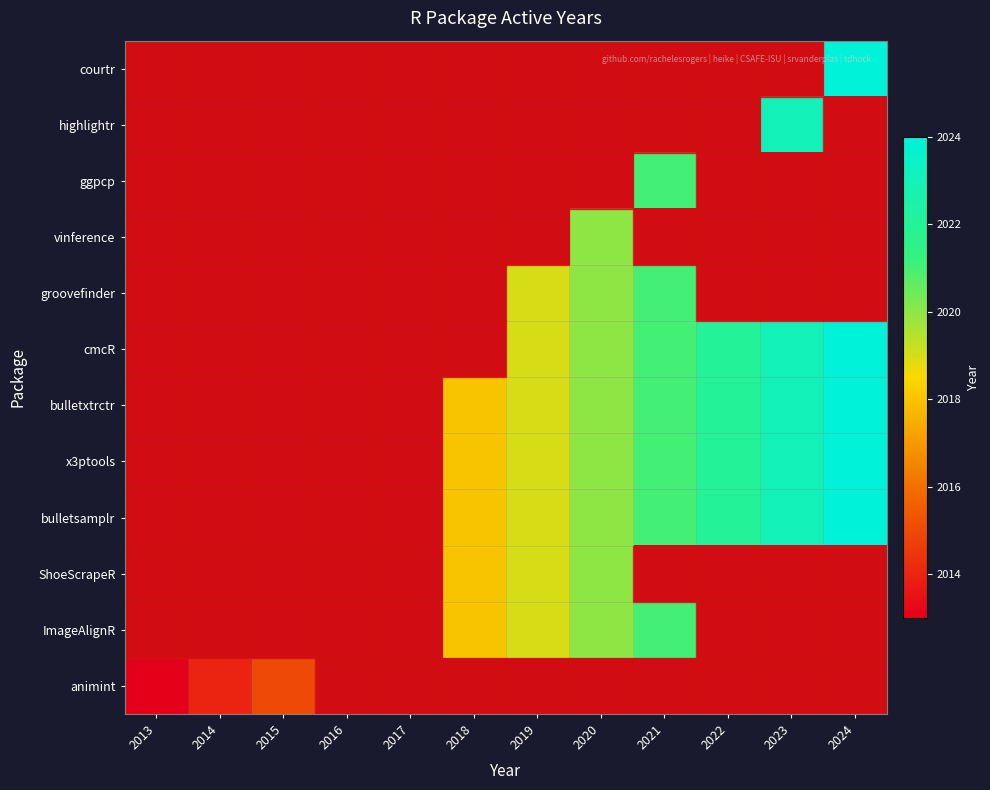

Reading left to right, what are all the values shown in this chart?

courtr: 2013=0	2014=0	2015=0	2016=0	2017=0	2018=0	2019=0	2020=0	2021=0	2022=0	2023=0	2024=2024
highlightr: 2013=0	2014=0	2015=0	2016=0	2017=0	2018=0	2019=0	2020=0	2021=0	2022=0	2023=2023	2024=0
ggpcp: 2013=0	2014=0	2015=0	2016=0	2017=0	2018=0	2019=0	2020=0	2021=2021	2022=0	2023=0	2024=0
vinference: 2013=0	2014=0	2015=0	2016=0	2017=0	2018=0	2019=0	2020=2020	2021=0	2022=0	2023=0	2024=0
groovefinder: 2013=0	2014=0	2015=0	2016=0	2017=0	2018=0	2019=2019	2020=2020	2021=2021	2022=0	2023=0	2024=0
cmcR: 2013=0	2014=0	2015=0	2016=0	2017=0	2018=0	2019=2019	2020=2020	2021=2021	2022=2022	2023=2023	2024=2024
bulletxtrctr: 2013=0	2014=0	2015=0	2016=0	2017=0	2018=2018	2019=2019	2020=2020	2021=2021	2022=2022	2023=2023	2024=2024
x3ptools: 2013=0	2014=0	2015=0	2016=0	2017=0	2018=2018	2019=2019	2020=2020	2021=2021	2022=2022	2023=2023	2024=2024
bulletsamplr: 2013=0	2014=0	2015=0	2016=0	2017=0	2018=2018	2019=2019	2020=2020	2021=2021	2022=2022	2023=2023	2024=2024
ShoeScrapeR: 2013=0	2014=0	2015=0	2016=0	2017=0	2018=2018	2019=2019	2020=2020	2021=0	2022=0	2023=0	2024=0
ImageAlignR: 2013=0	2014=0	2015=0	2016=0	2017=0	2018=2018	2019=2019	2020=2020	2021=2021	2022=0	2023=0	2024=0
animint: 2013=2013	2014=2014	2015=2015	2016=0	2017=0	2018=0	2019=0	2020=0	2021=0	2022=0	2023=0	2024=0